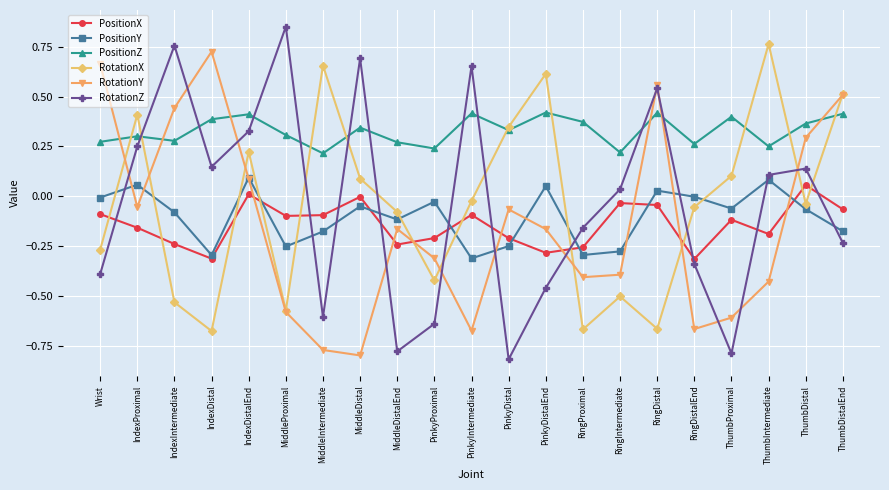

Count the PositionZ values in the range 0 to 1.

21